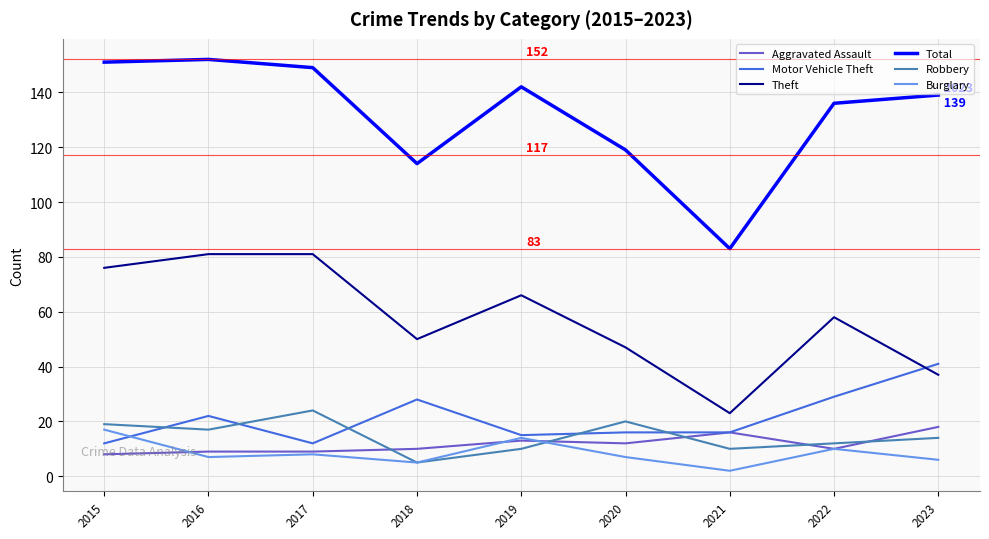

What is the lowest value of the Robbery series?

5